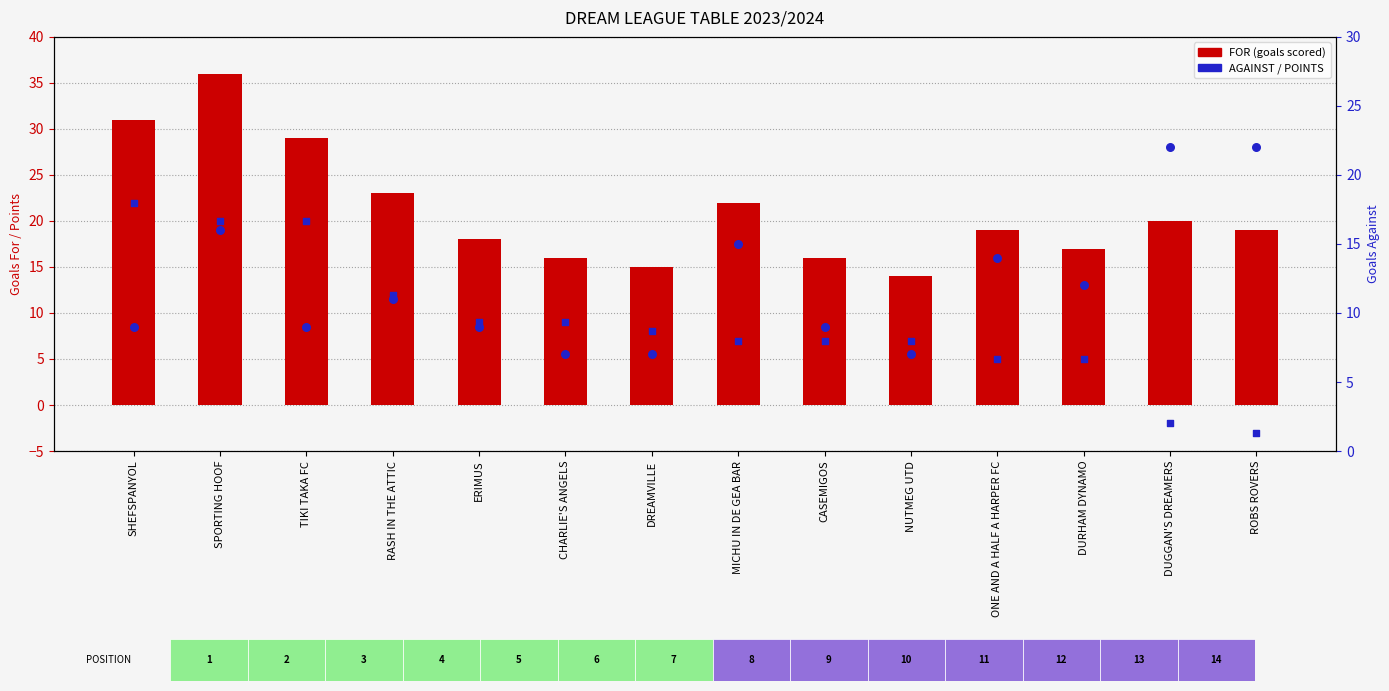

Is the value of POINTS at CASEMIGOS greater than the value of AGAINST at DUGGAN'S DREAMERS?

No